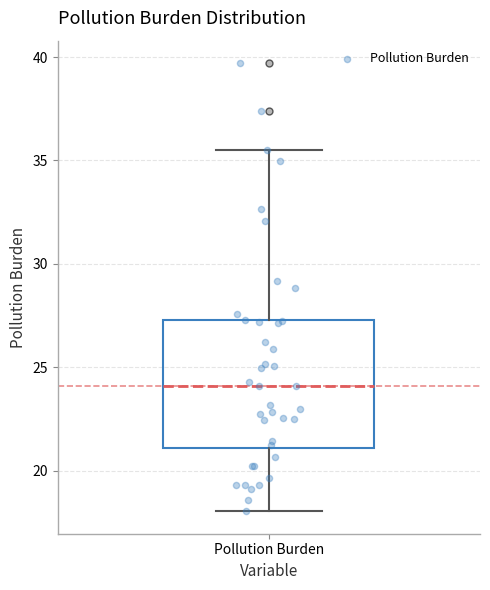

Where is the lower edge of the box for Pollution Burden on the y-axis? The values are not printed on the chart, so give them approximately, as read against the axis.

21.0